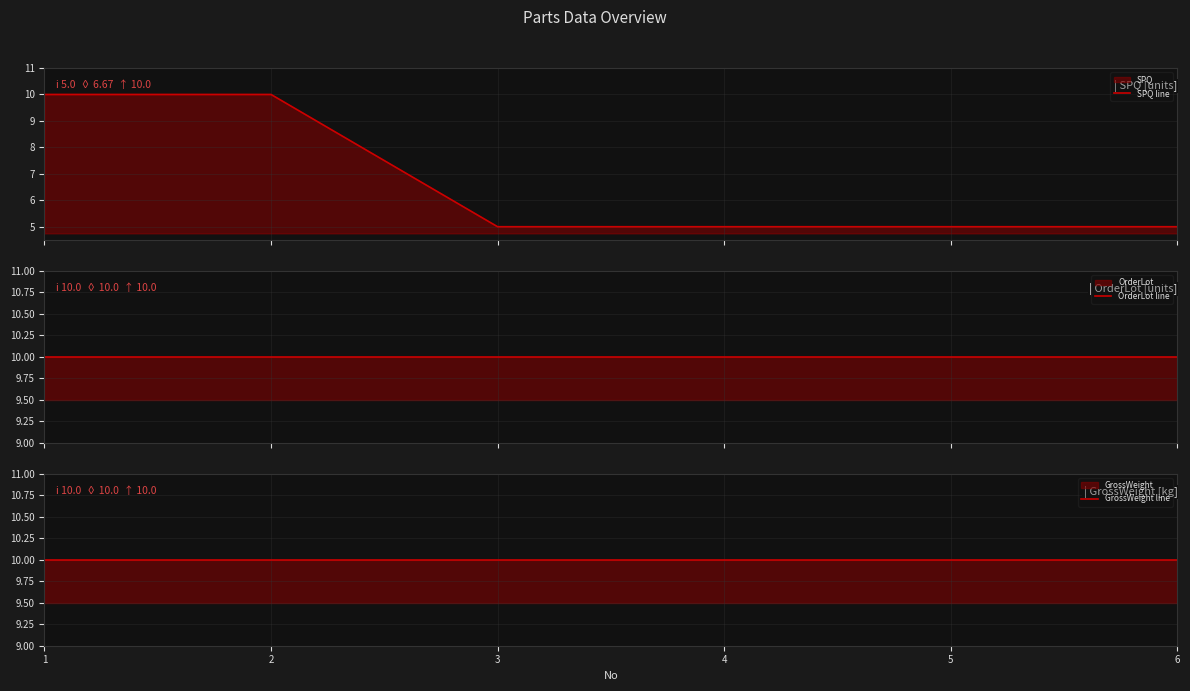

Reading left to right, transcribe all the data shown in this chart.

SPQ line: 10	10	5	5	5	5
OrderLot line: 10	10	10	10	10	10
GrossWeight line: 10	10	10	10	10	10